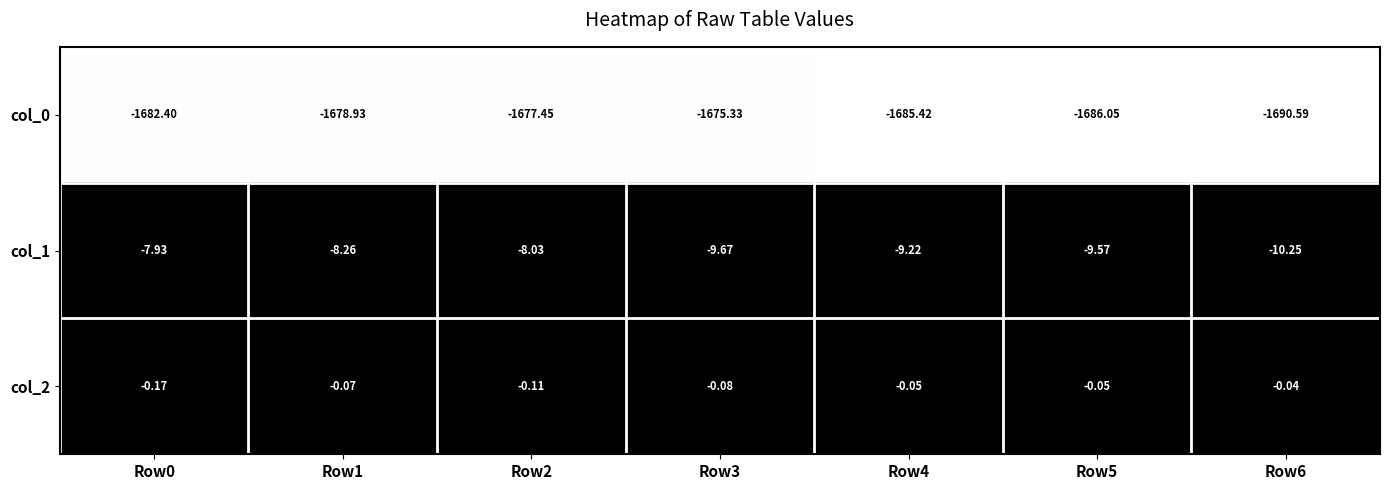

Is the value of col_0 at Row3 greater than the value of col_2 at Row1?

No